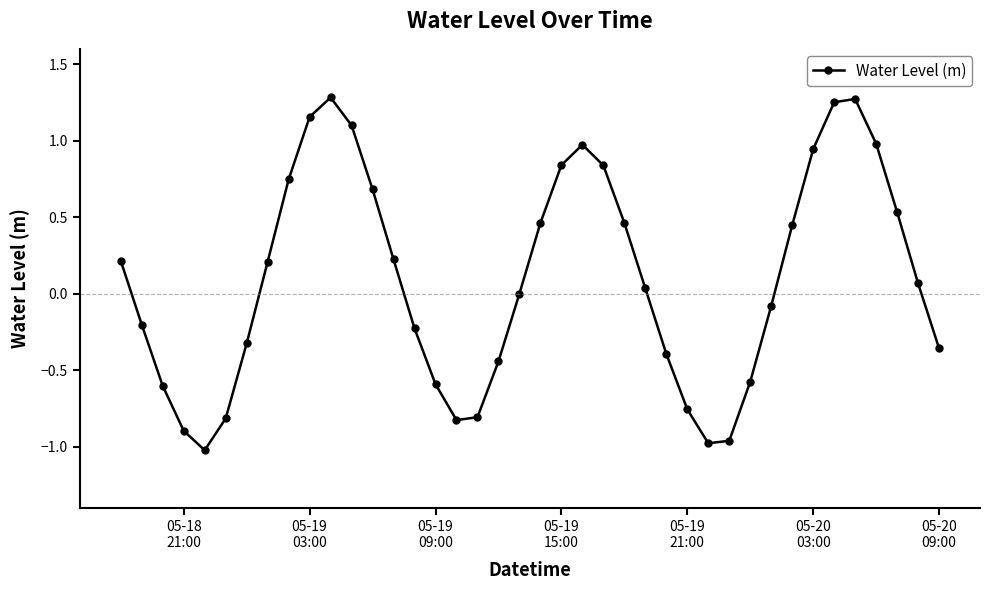

What is the difference between the maximum and minimum values?

2.3